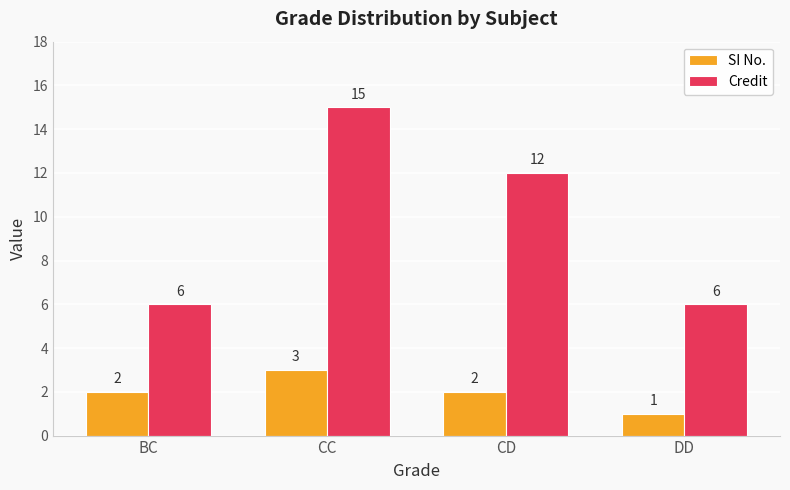

What are all the series names shown in the legend?

SI No., Credit